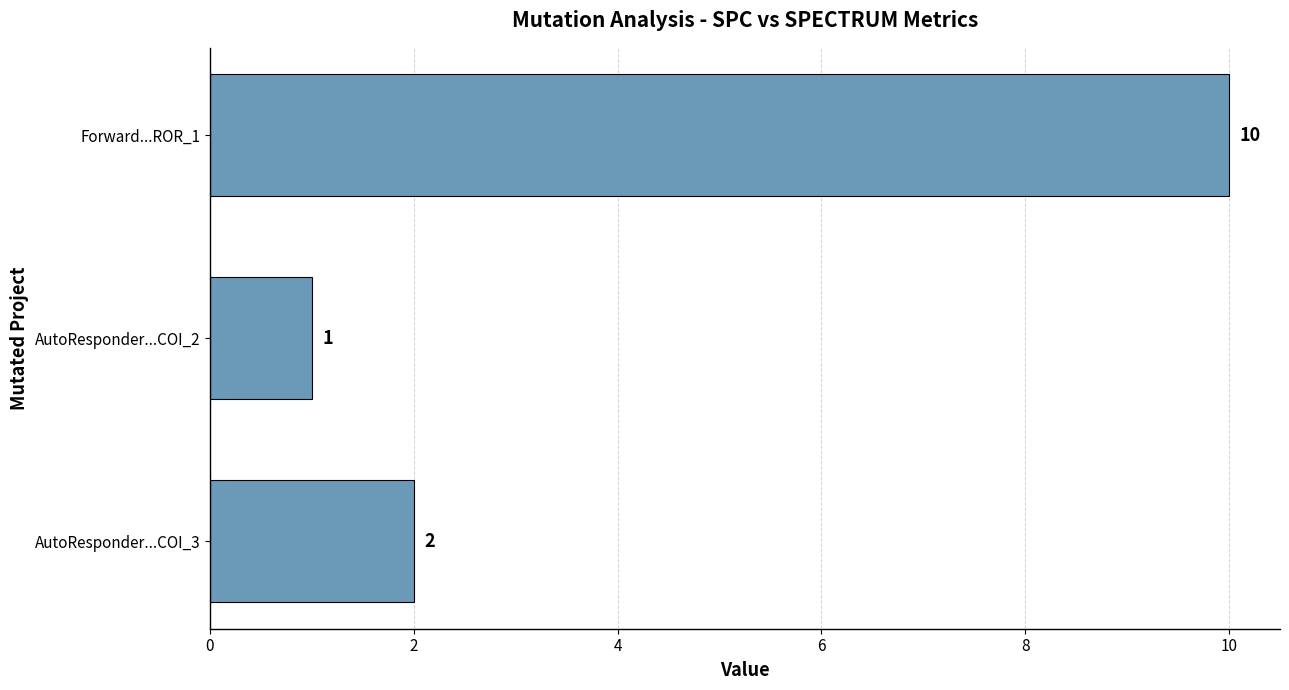

Reading bottom to top, extract all data points from this chart.

AutoResponder...COI_3=2	AutoResponder...COI_2=1	Forward...ROR_1=10